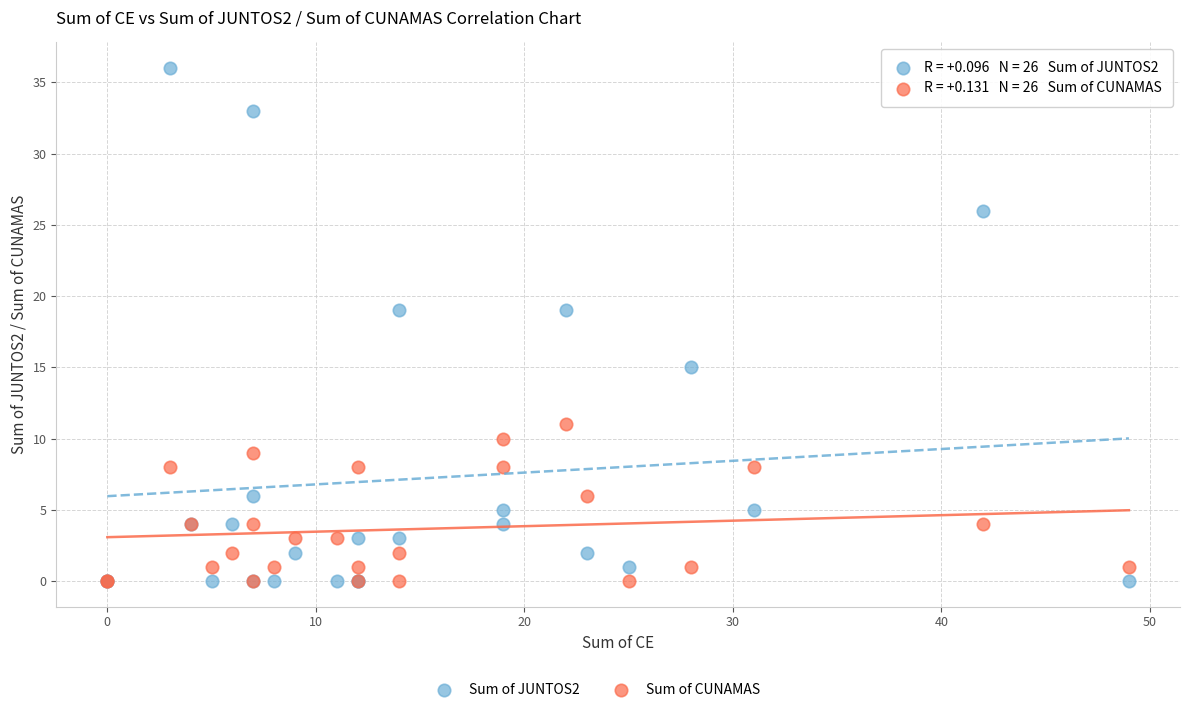

Which series reaches the maximum Y coordinate?

Sum of JUNTOS2